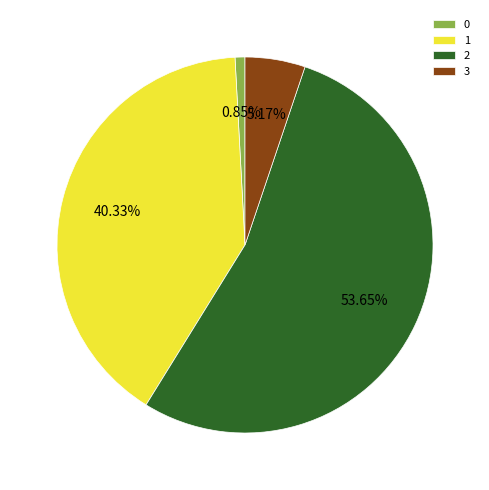

Is it true that 2 is 12% of the pie?

False